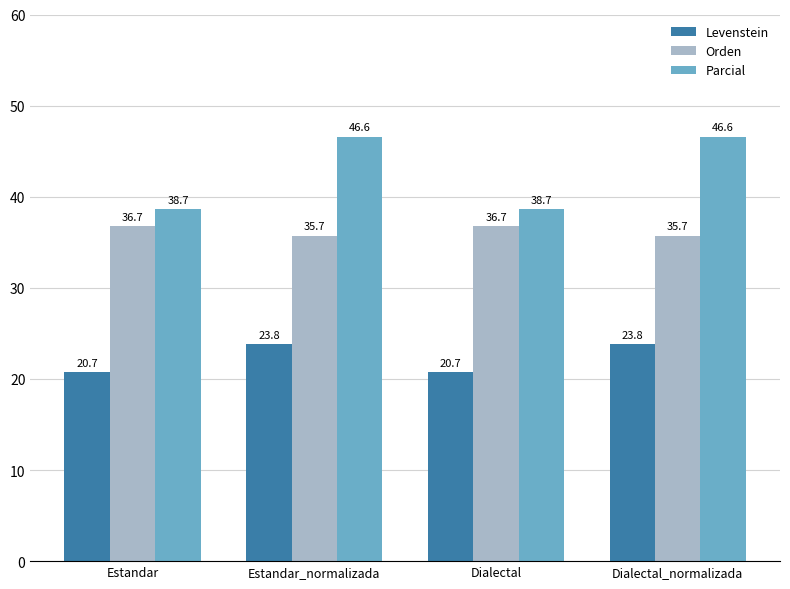

Read the Parcial value at Estandar.

38.7